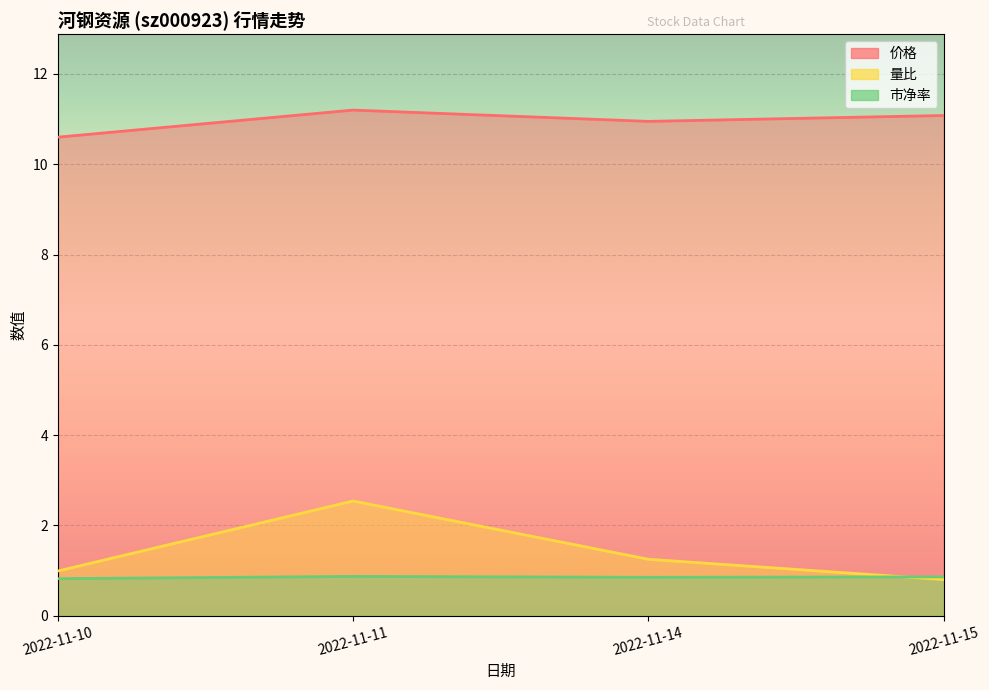

Where does the 价格 series first go above 11?

2022-11-11